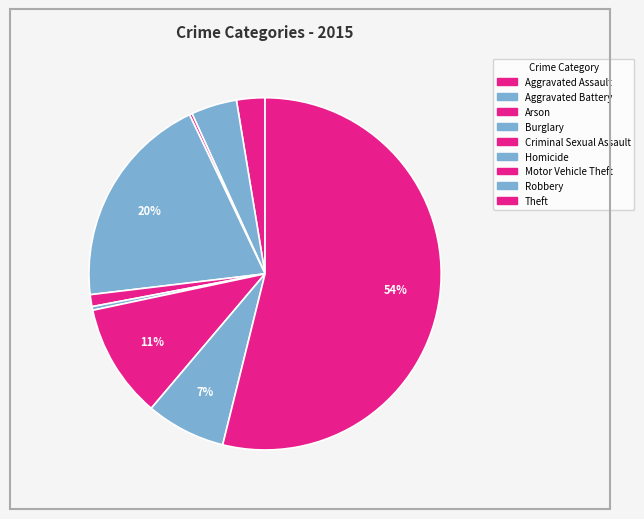

What is the smallest slice in the pie chart?

Arson